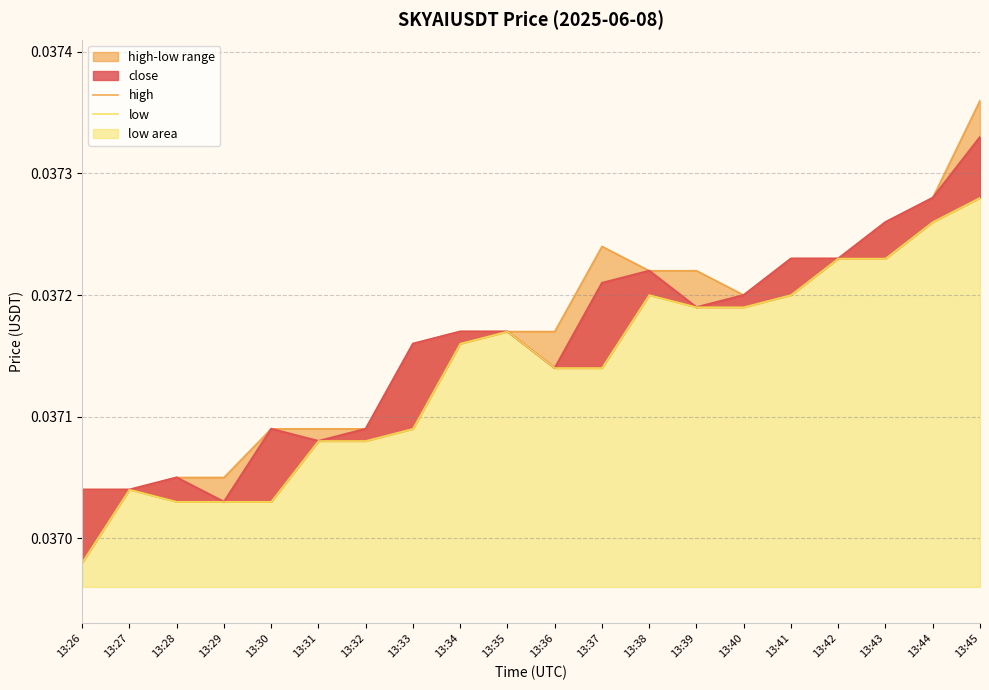

Which label corresponds to the smallest value in the chart?

13:26